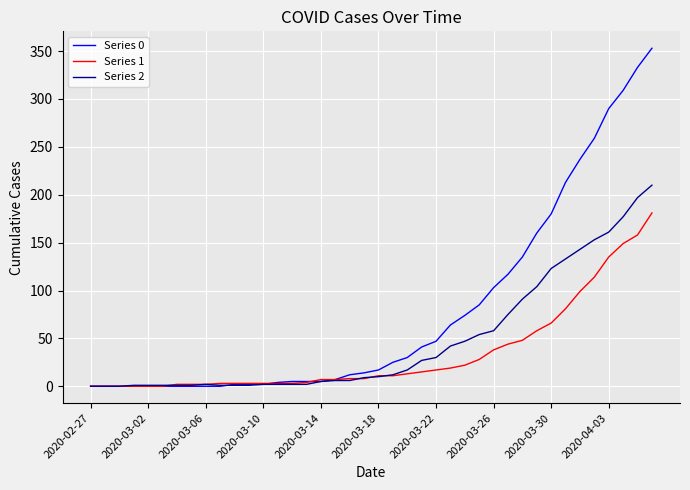

Which series has the largest total across all categories?

Series 0